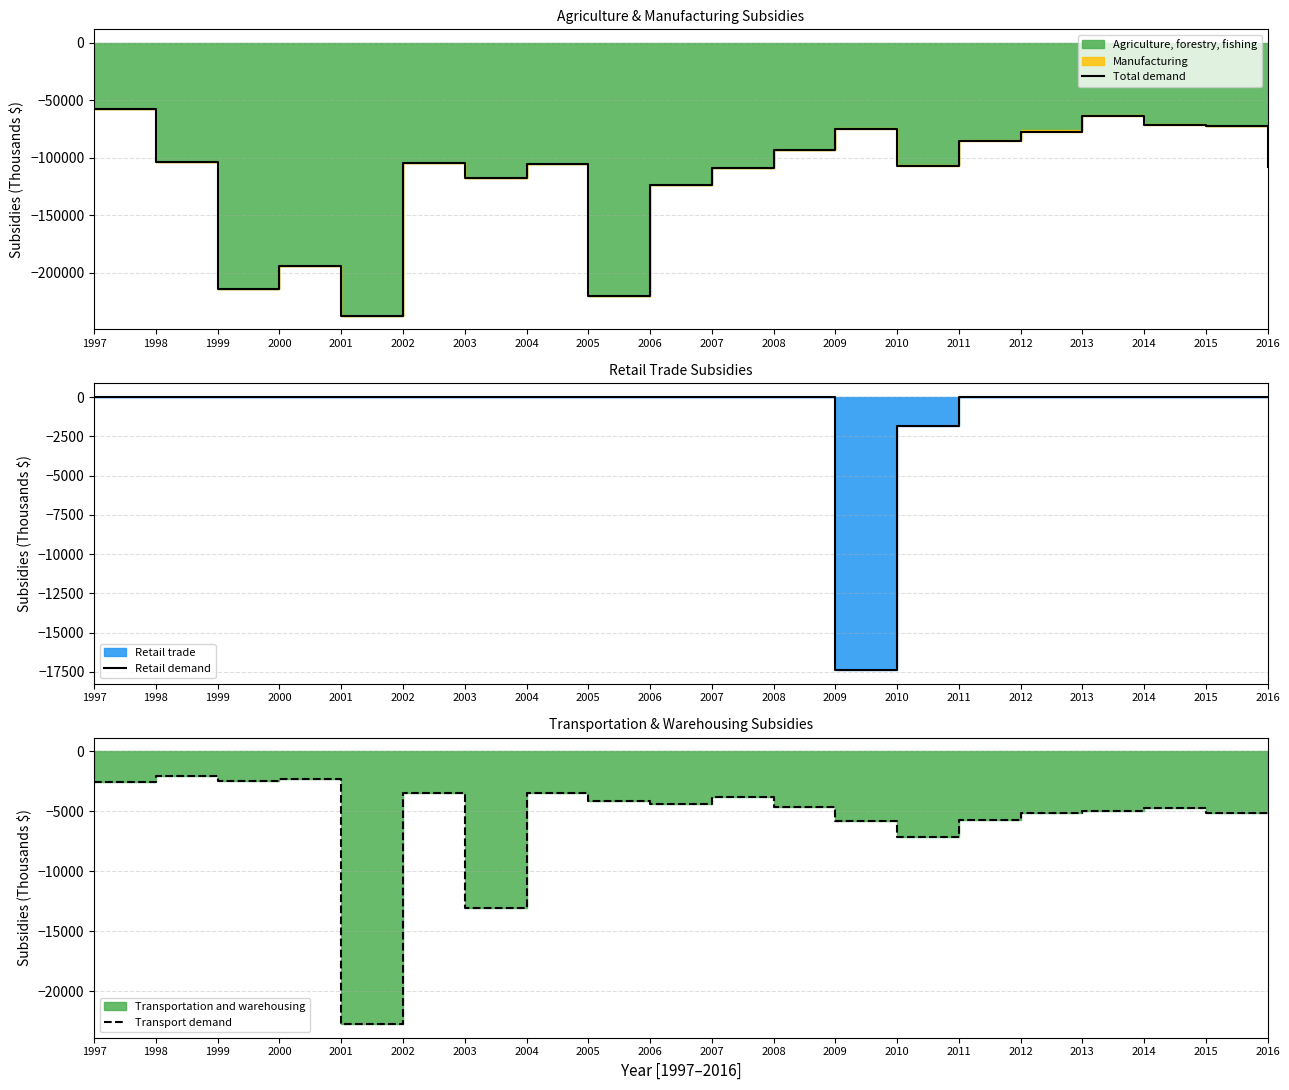

What is the value of the Total demand point at the 1st from the left?

-57140